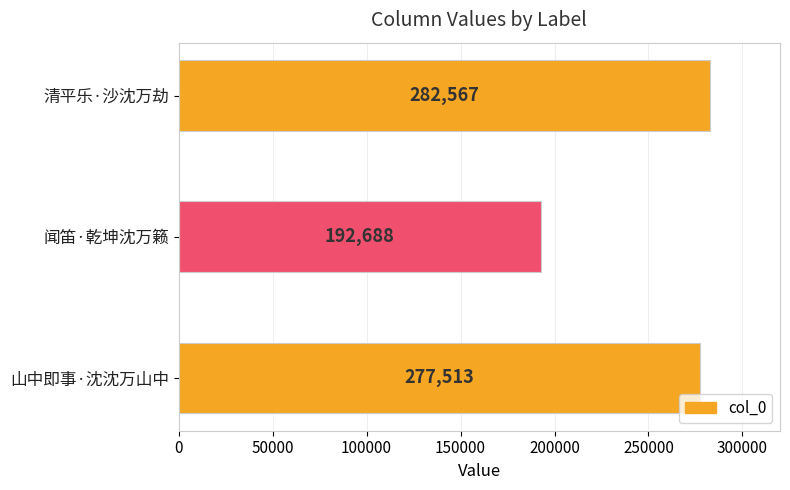

Are the bars grouped side by side (vs. stacked)?

No